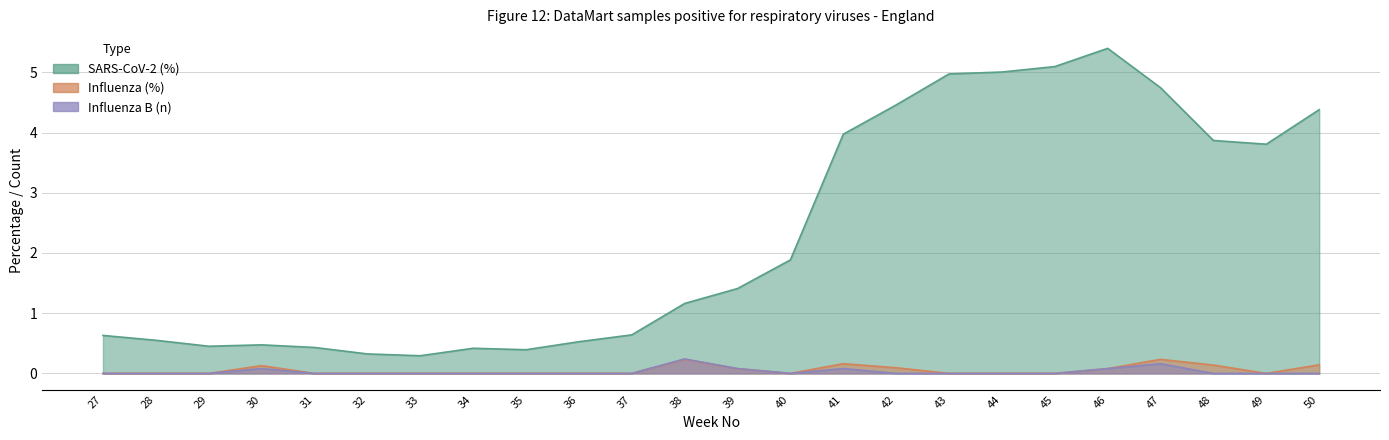

How many interior local peaks does the Influenza (%) series have?

4